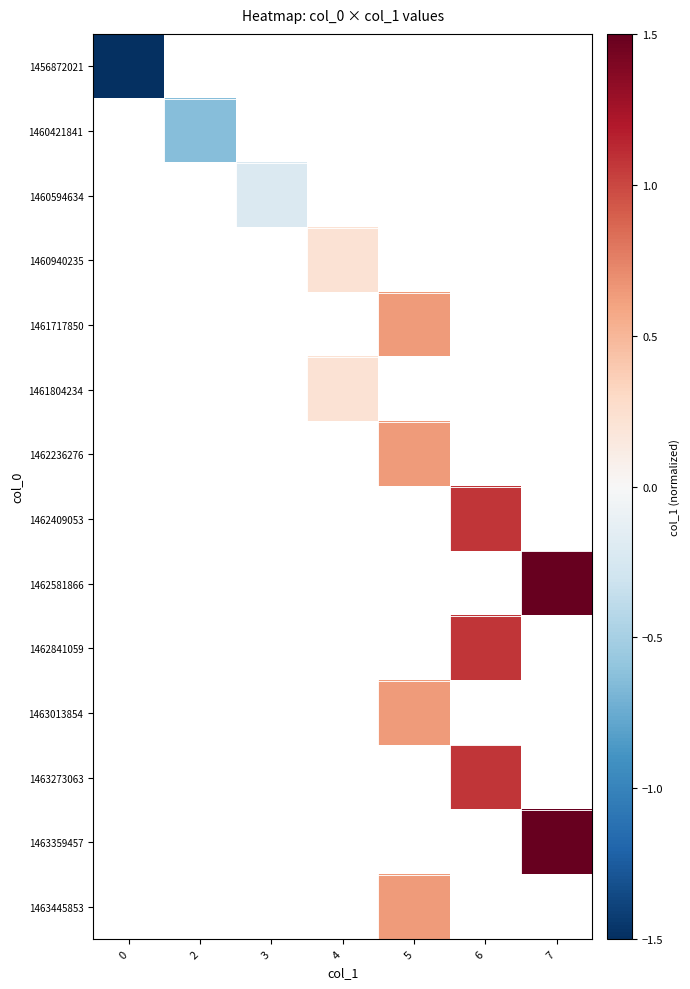

At how many categories does at least one series exceed 1?

2